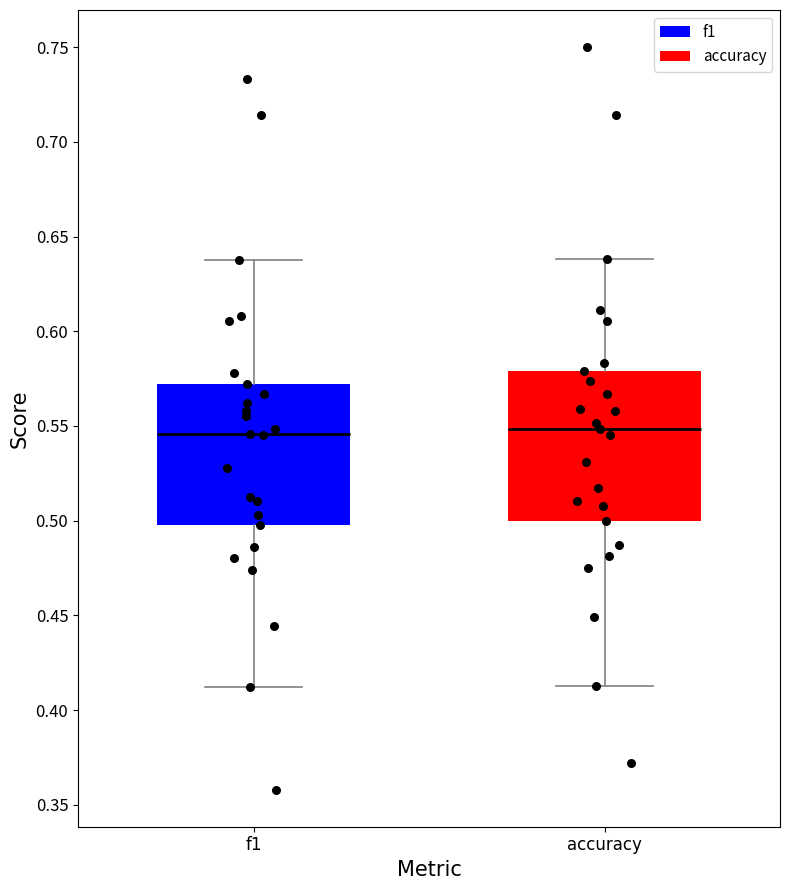

Reading left to right, read every box against the y-axis: the position of its median line, the range the box covers, and the ends of its whiskers. The values are not printed on the chart, so give them approximately, as read against the axis.

f1: median 0.545, box 0.500 to 0.570, whiskers 0.410 to 0.640
accuracy: median 0.550, box 0.500 to 0.580, whiskers 0.415 to 0.640